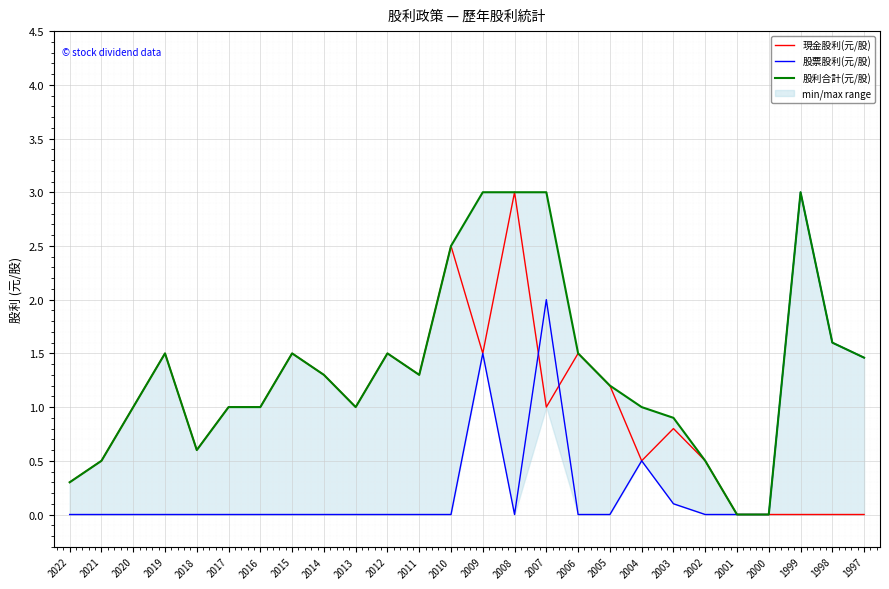

Reading left to right, list all the values displayed in this chart.

現金股利(元/股): 2022=0.3	2021=0.5	2020=1.0	2019=1.5	2018=0.6	2017=1.0	2016=1.0	2015=1.5	2014=1.3	2013=1.0	2012=1.5	2011=1.3	2010=2.5	2009=1.5	2008=3.0	2007=1.0	2006=1.5	2005=1.2	2004=0.5	2003=0.8	2002=0.5	2001=0.0	2000=0.0	1999=0.0	1998=0.0	1997=0.0
股票股利(元/股): 2022=0.0	2021=0.0	2020=0.0	2019=0.0	2018=0.0	2017=0.0	2016=0.0	2015=0.0	2014=0.0	2013=0.0	2012=0.0	2011=0.0	2010=0.0	2009=1.5	2008=0.0	2007=2.0	2006=0.0	2005=0.0	2004=0.5	2003=0.1	2002=0.0	2001=0.0	2000=0.0	1999=3.0	1998=1.6	1997=1.5
股利合計(元/股): 2022=0.3	2021=0.5	2020=1.0	2019=1.5	2018=0.6	2017=1.0	2016=1.0	2015=1.5	2014=1.3	2013=1.0	2012=1.5	2011=1.3	2010=2.5	2009=3.0	2008=3.0	2007=3.0	2006=1.5	2005=1.2	2004=1.0	2003=0.9	2002=0.5	2001=0.0	2000=0.0	1999=3.0	1998=1.6	1997=1.5